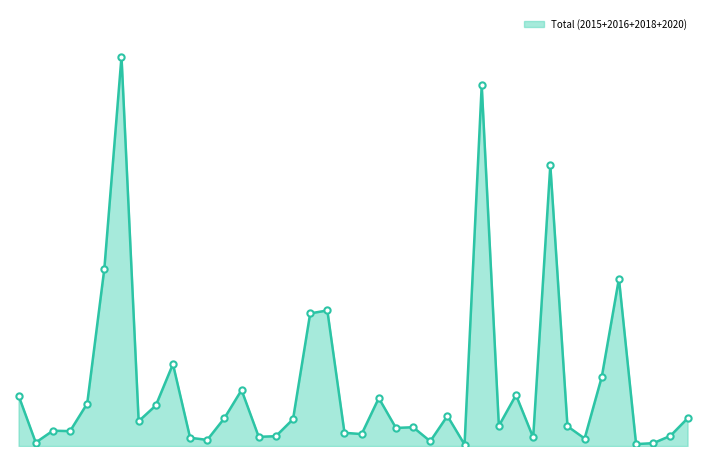

Is this an area chart (filled region under the line)?

Yes